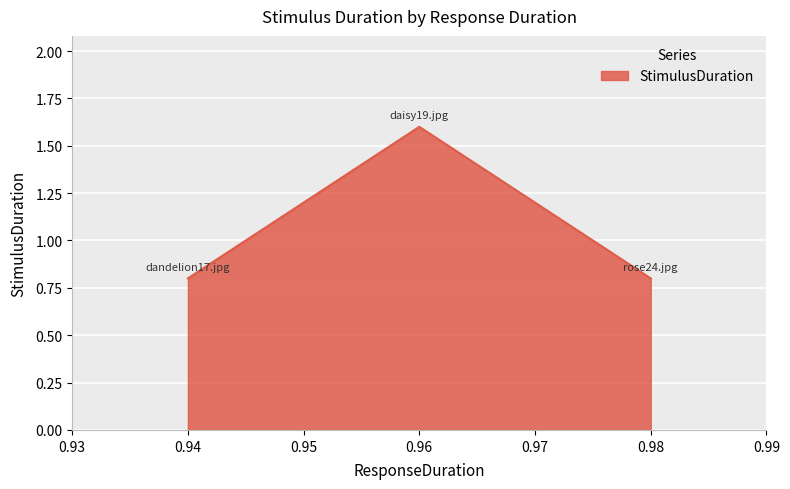

The value at 0.98 is 0.5. True or false?

False